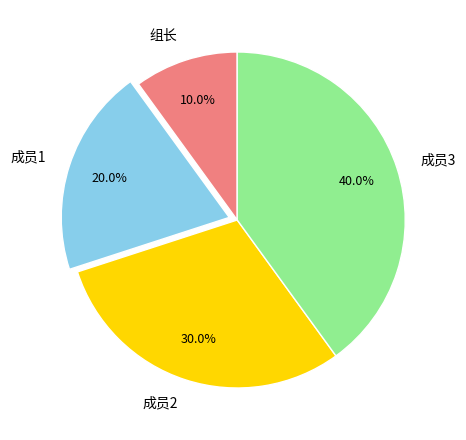

How much of the chart is everything except 成员3?

60.0%